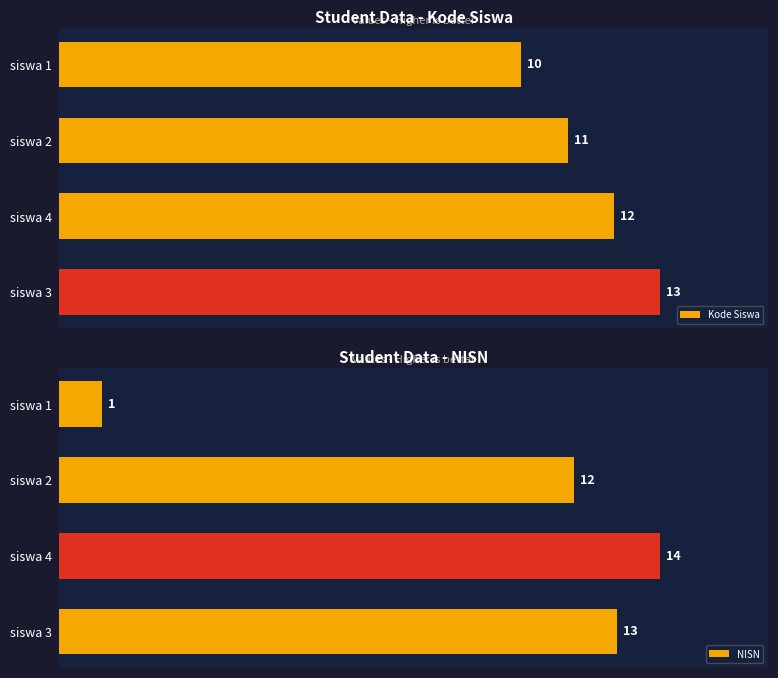

Which category has the highest value in the Kode Siswa series?

siswa 3